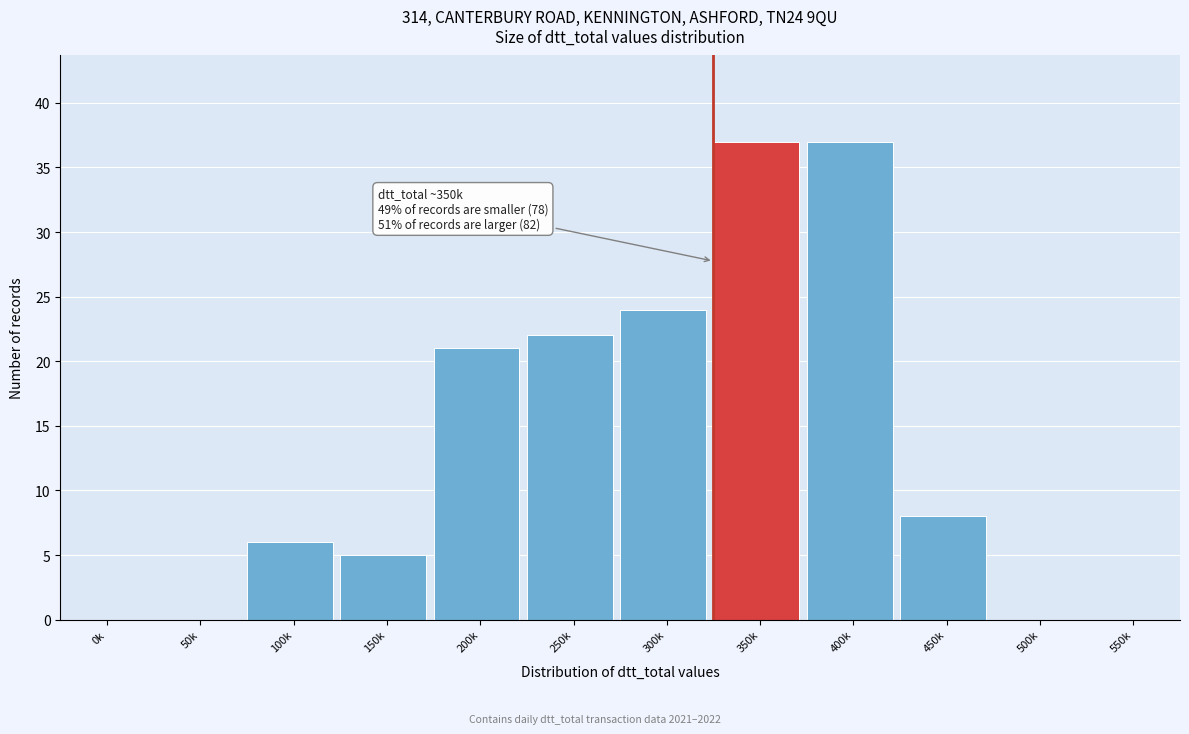

Reading left to right, extract all data points from this chart.

0k=0	50k=0	100k=6	150k=5	200k=21	250k=22	300k=24	350k=37	400k=37	450k=8	500k=0	550k=0